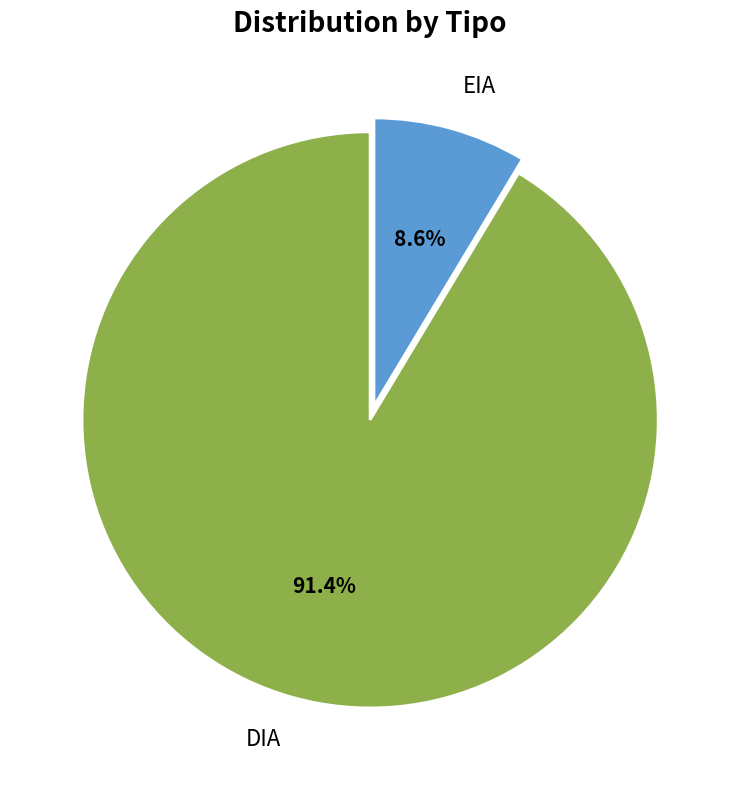

Is there a majority slice in this chart?

Yes